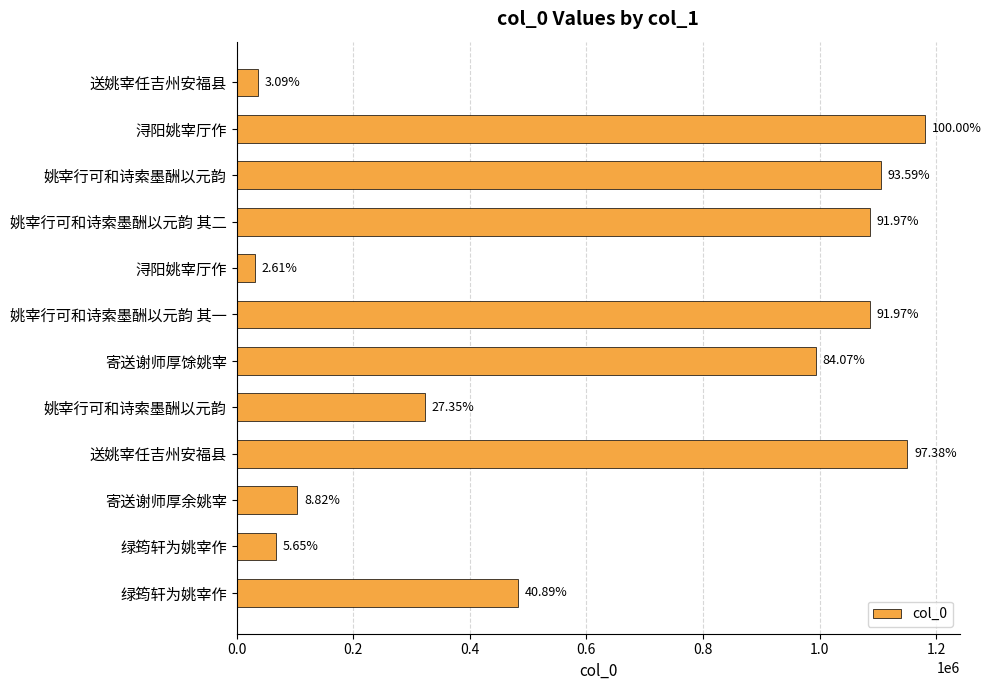

Does the chart contain any negative values?

No